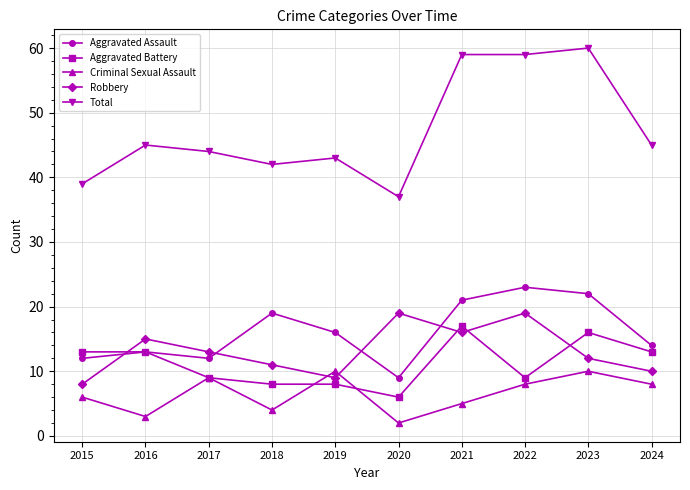

Is the value of Aggravated Battery at 2017 greater than the value of Total at 2016?

No